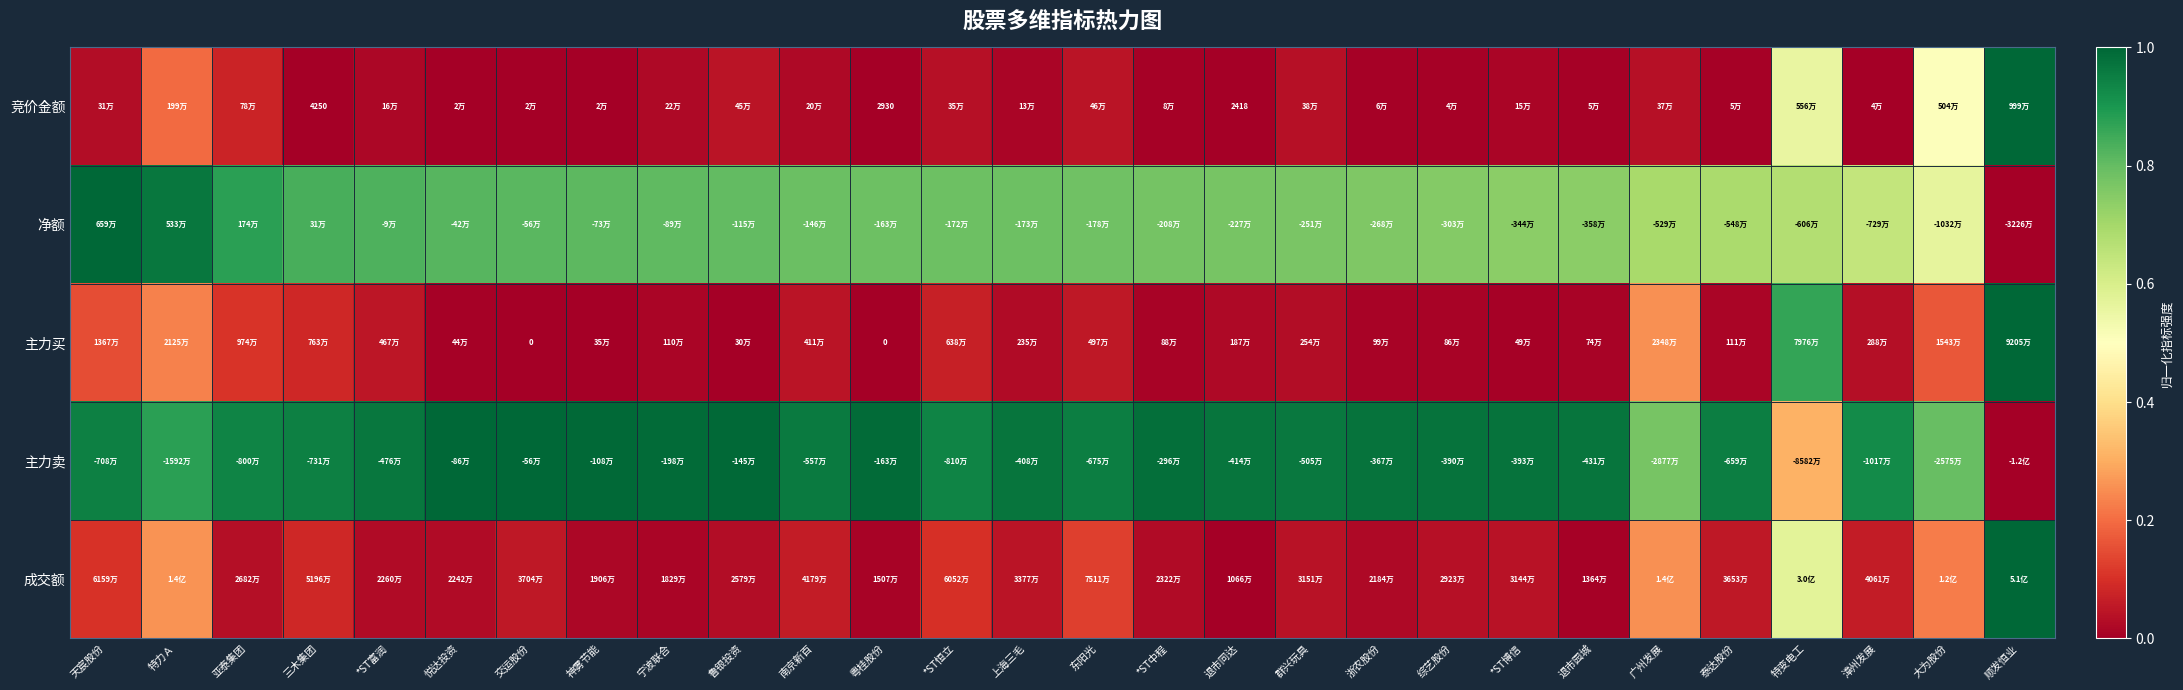

What is the spread (max minus min) of values at 退市同达?

1.0